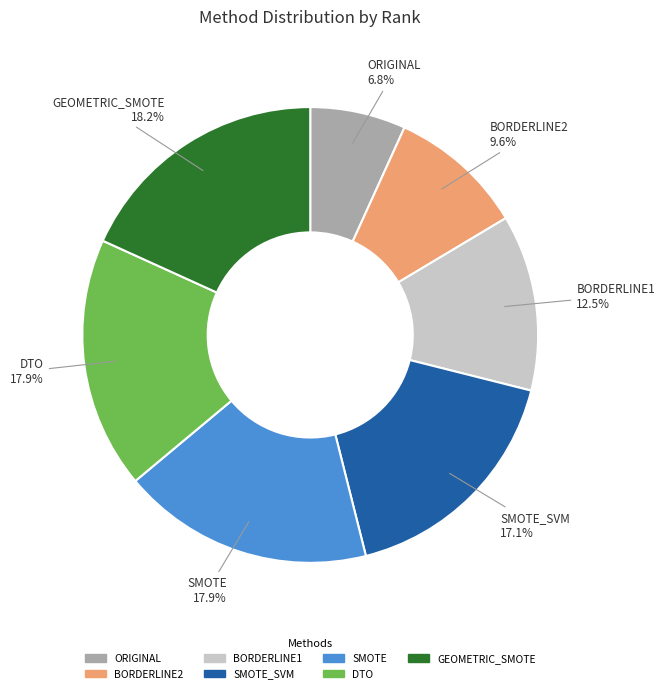

Count the number of slices in the pie.

7